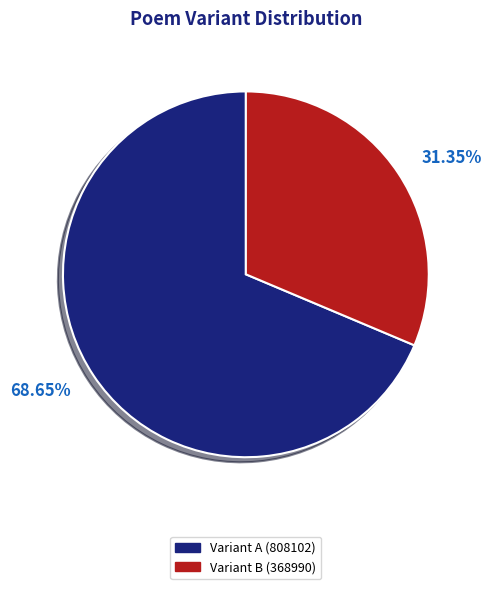

Is there a majority slice in this chart?

Yes